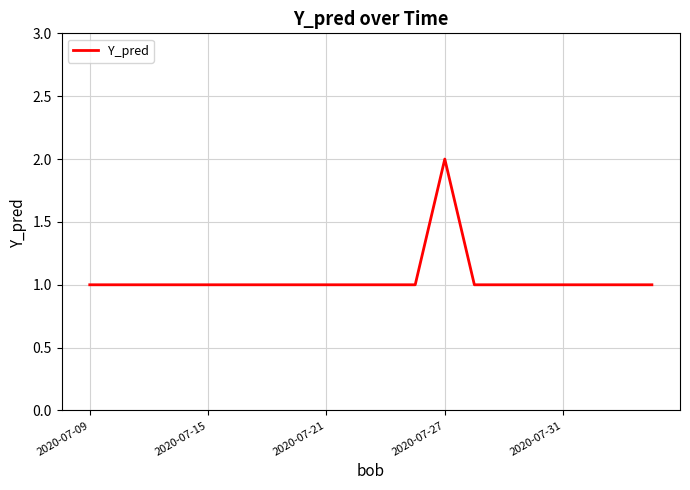

Count the number of categories in the chart.

20